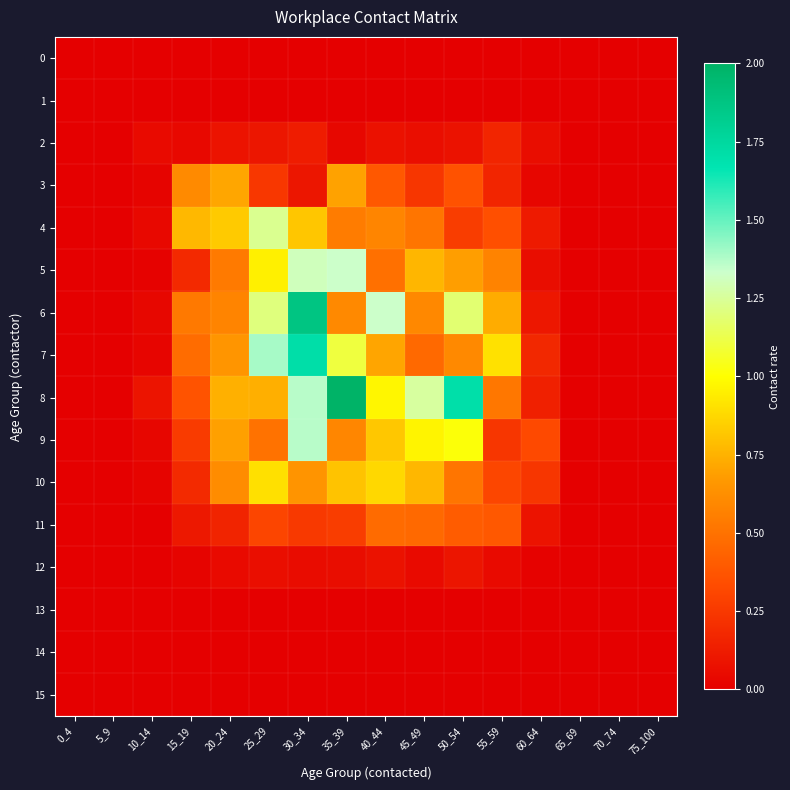

Which series has the widest spread of values?

8